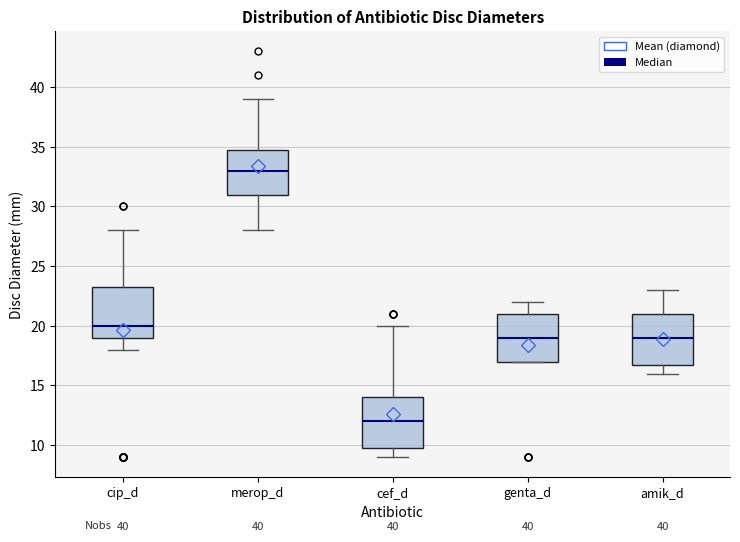

Which box has the lowest median line?

cef_d